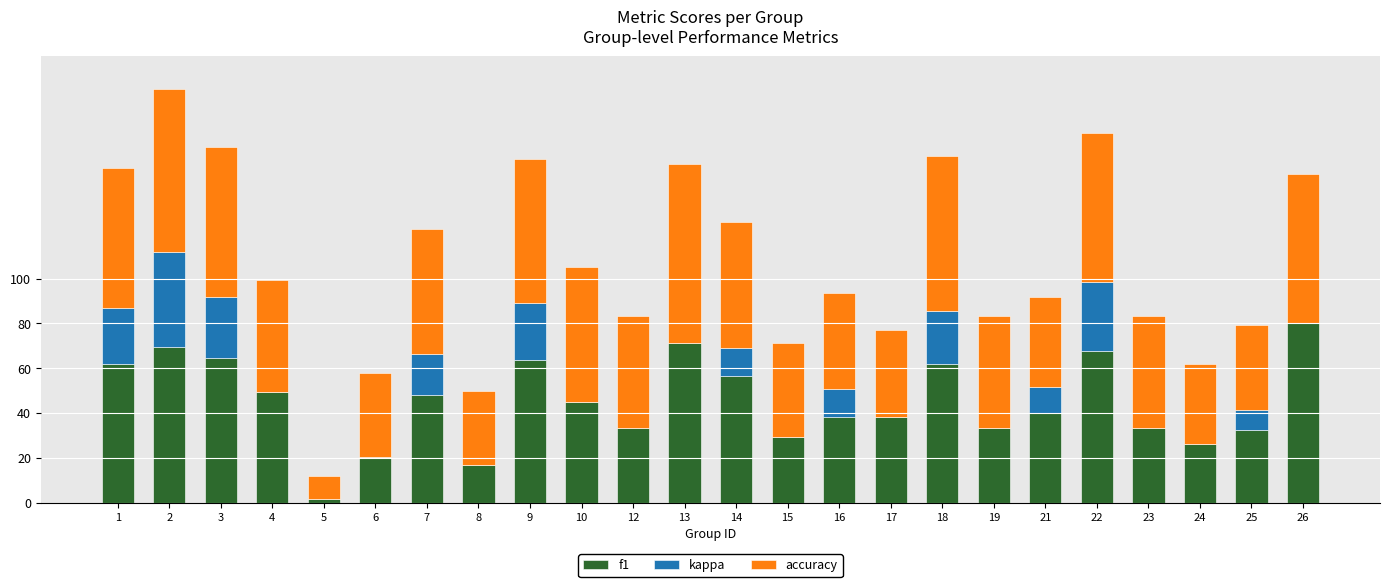

Is it true that accuracy equals 0.7 at 23?

False